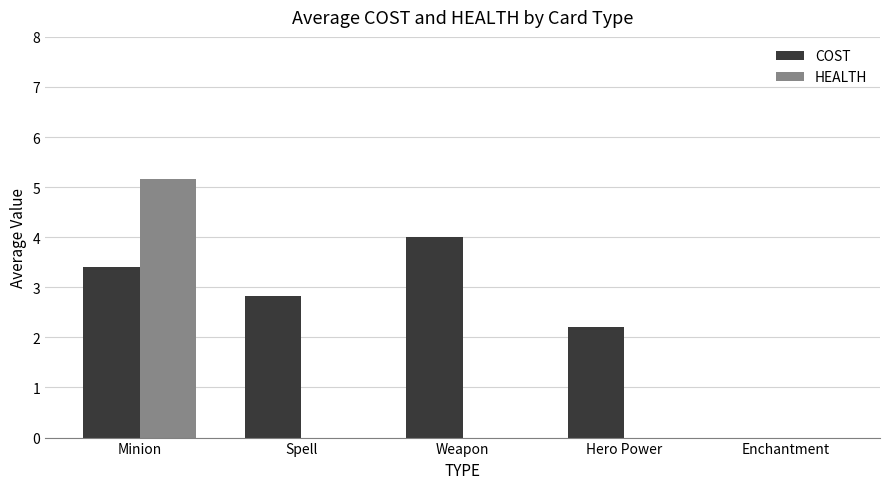

What is the average value of the HEALTH series?

1.0